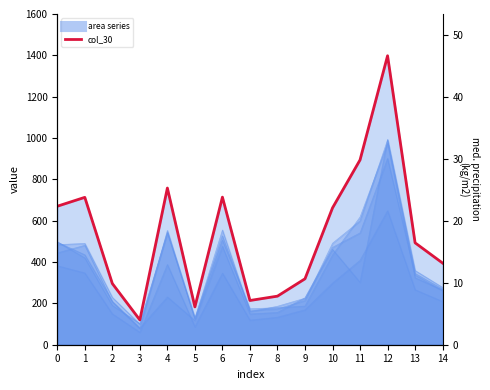

Rank the categories by value from lowest to highest.

3, 5, 7, 8, 2, 9, 14, 13, 10, 0, 1, 6, 4, 11, 12